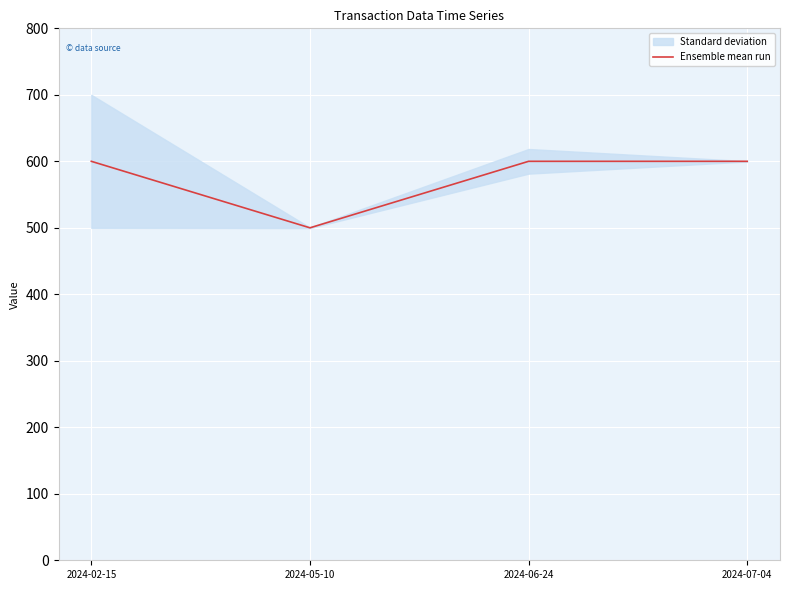

What is the approximate value at 2024-06-24?

600